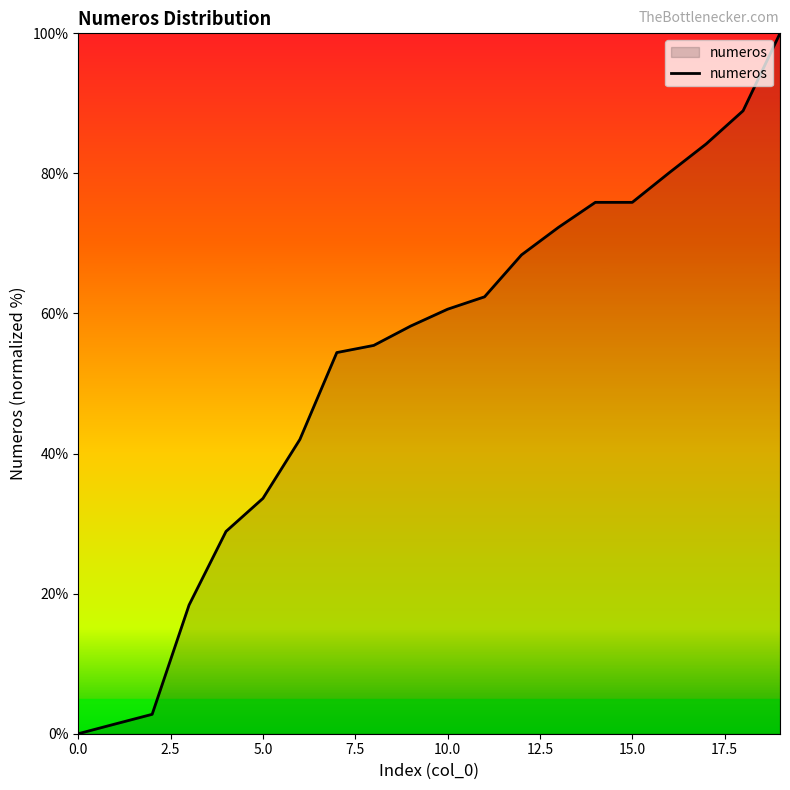

What is the maximum value shown in the chart?

100.0